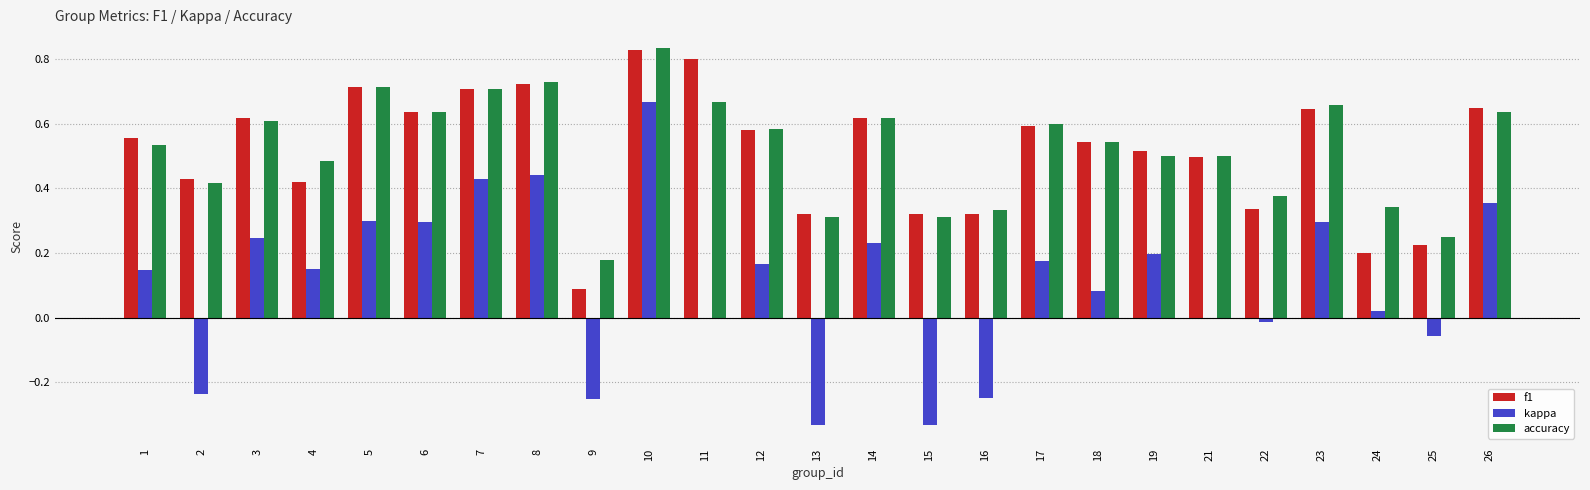

The value of kappa at 5 is 0.5. True or false?

False